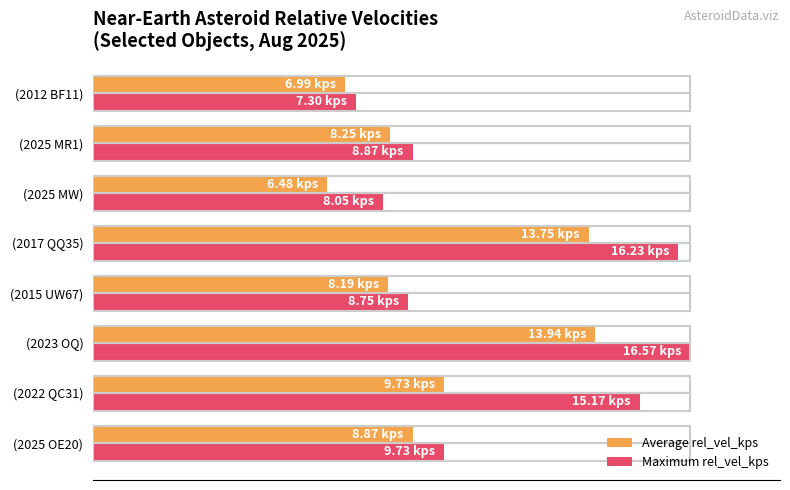

Which series has the largest total across all categories?

Maximum rel_vel_kps